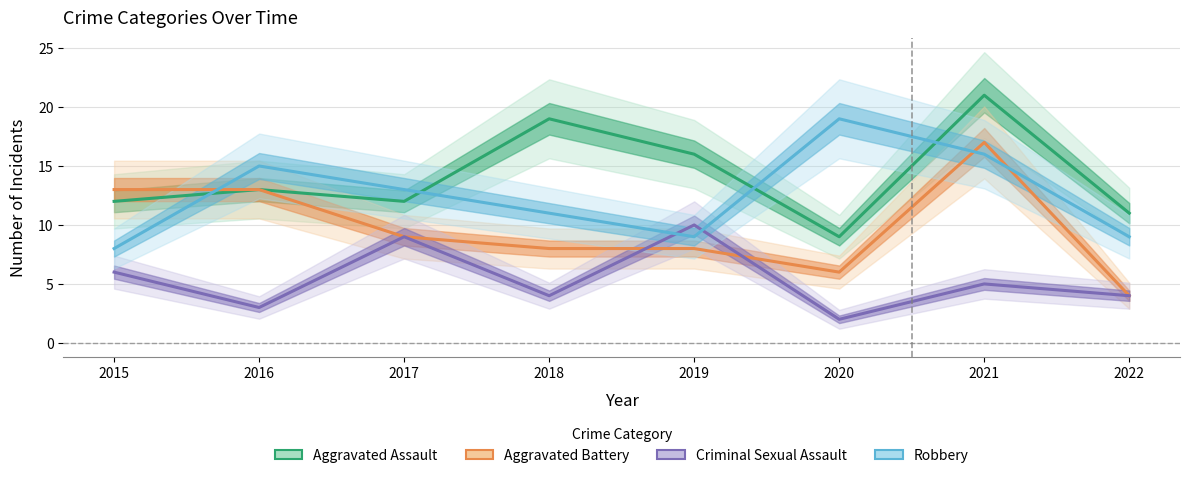

What is the value of the Aggravated Battery point at the 8th from the left?

4